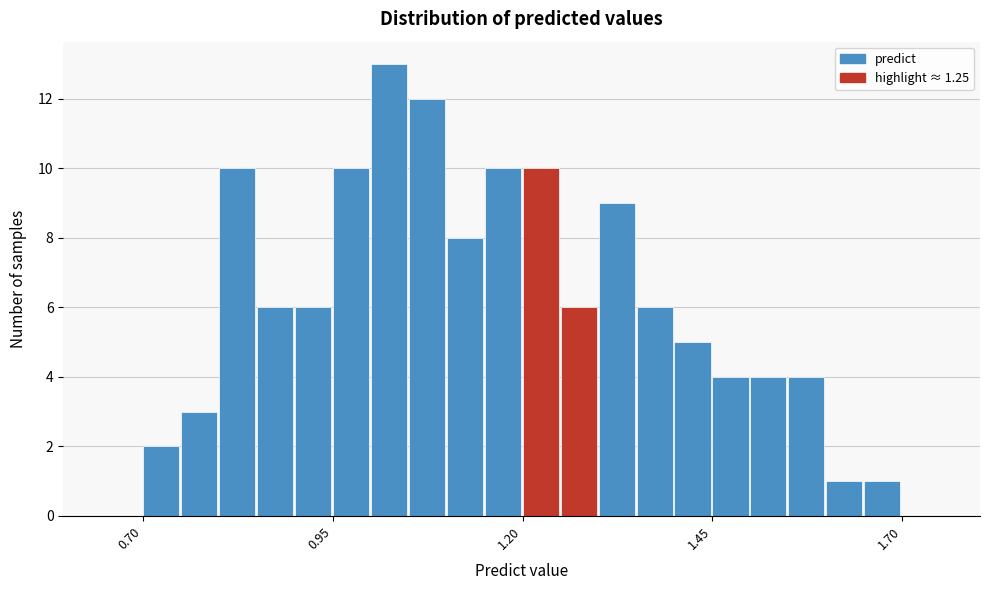

Read against the x-axis, roughly where is the centre of the tallest bar?

1.00